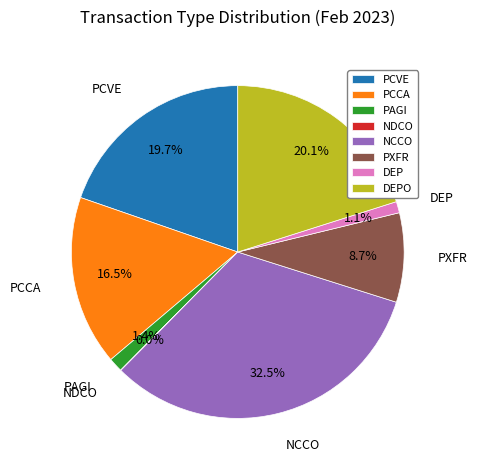

True or false: DEP accounts for 13% of the total.

False